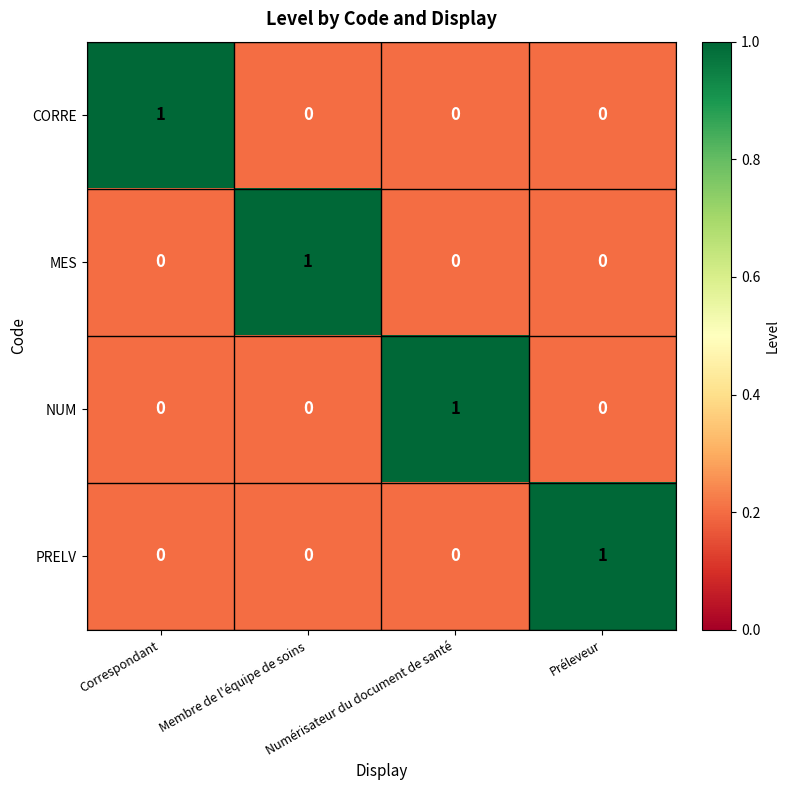

The PRELV series shows 1 at Correspondant. True or false?

False